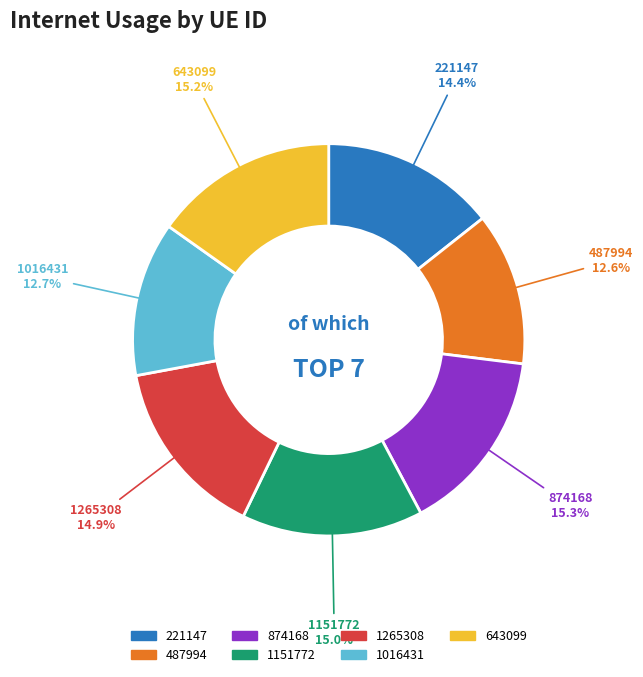

What percentage is NOT represented by 487994?

87.4%